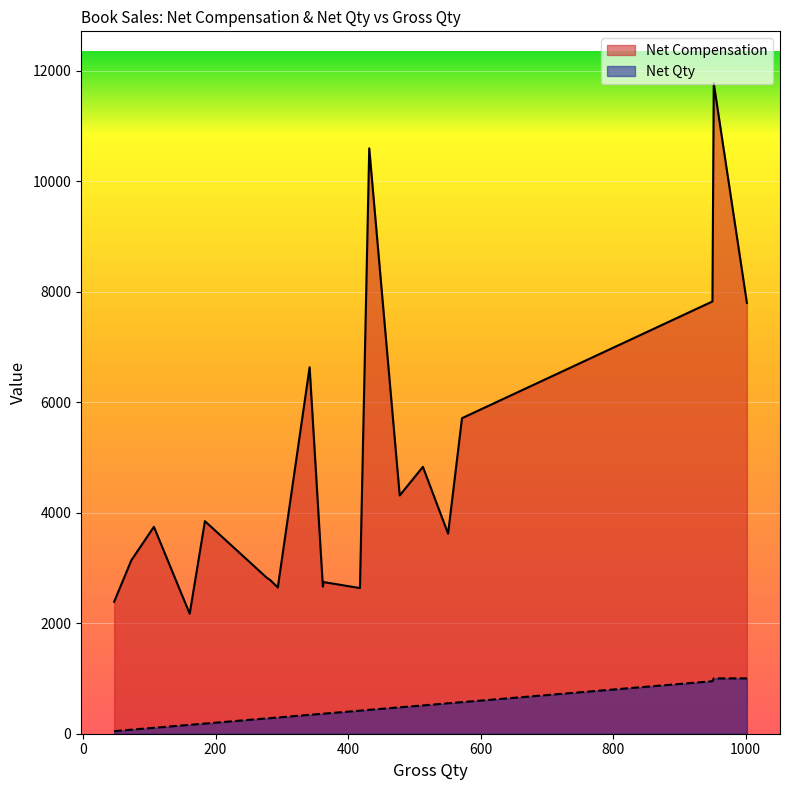

True or false: Net Compensation and Net Qty cross at least once.

False